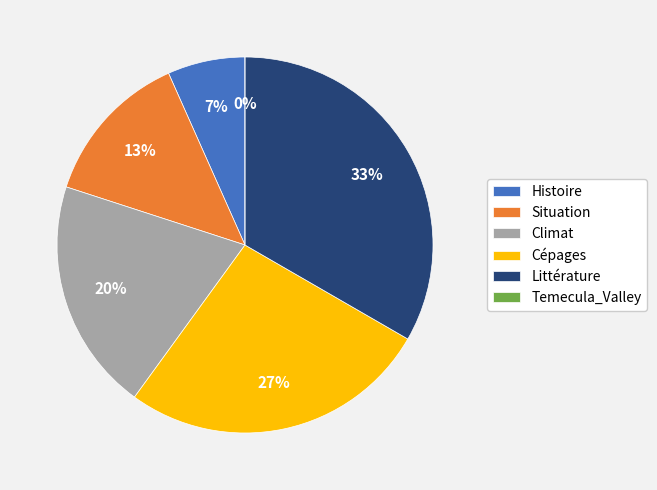

Do Littérature and Histoire together represent more than half of the pie?

No